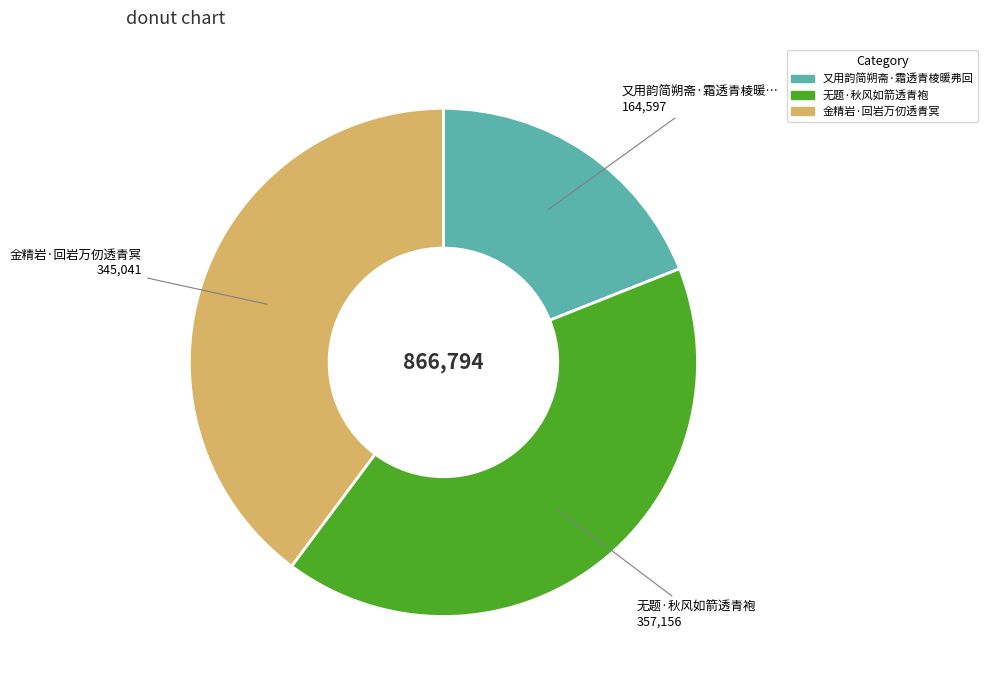

Do 金精岩·回岩万仞透青冥 and 又用韵简朔斋·霜透青棱暖弗回 together represent more than half of the pie?

Yes